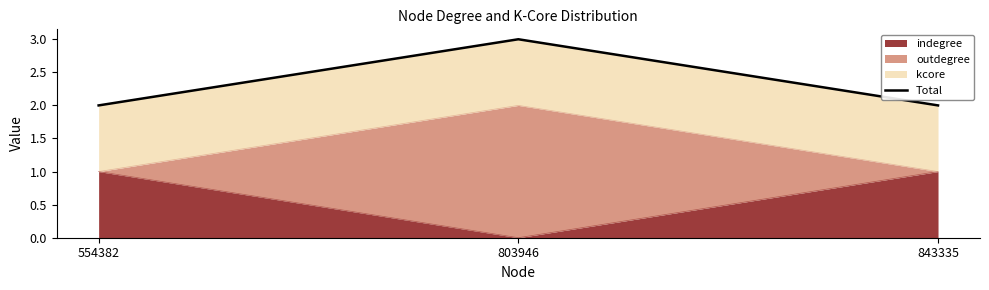

Does the chart have visible grid lines?

No